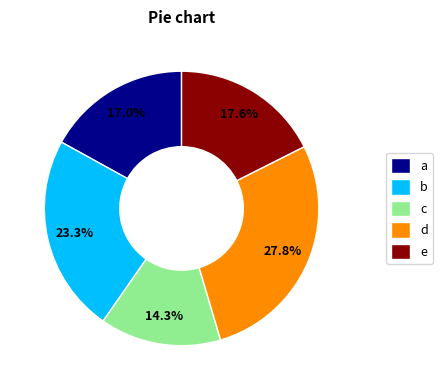

Does any single category account for the majority?

No